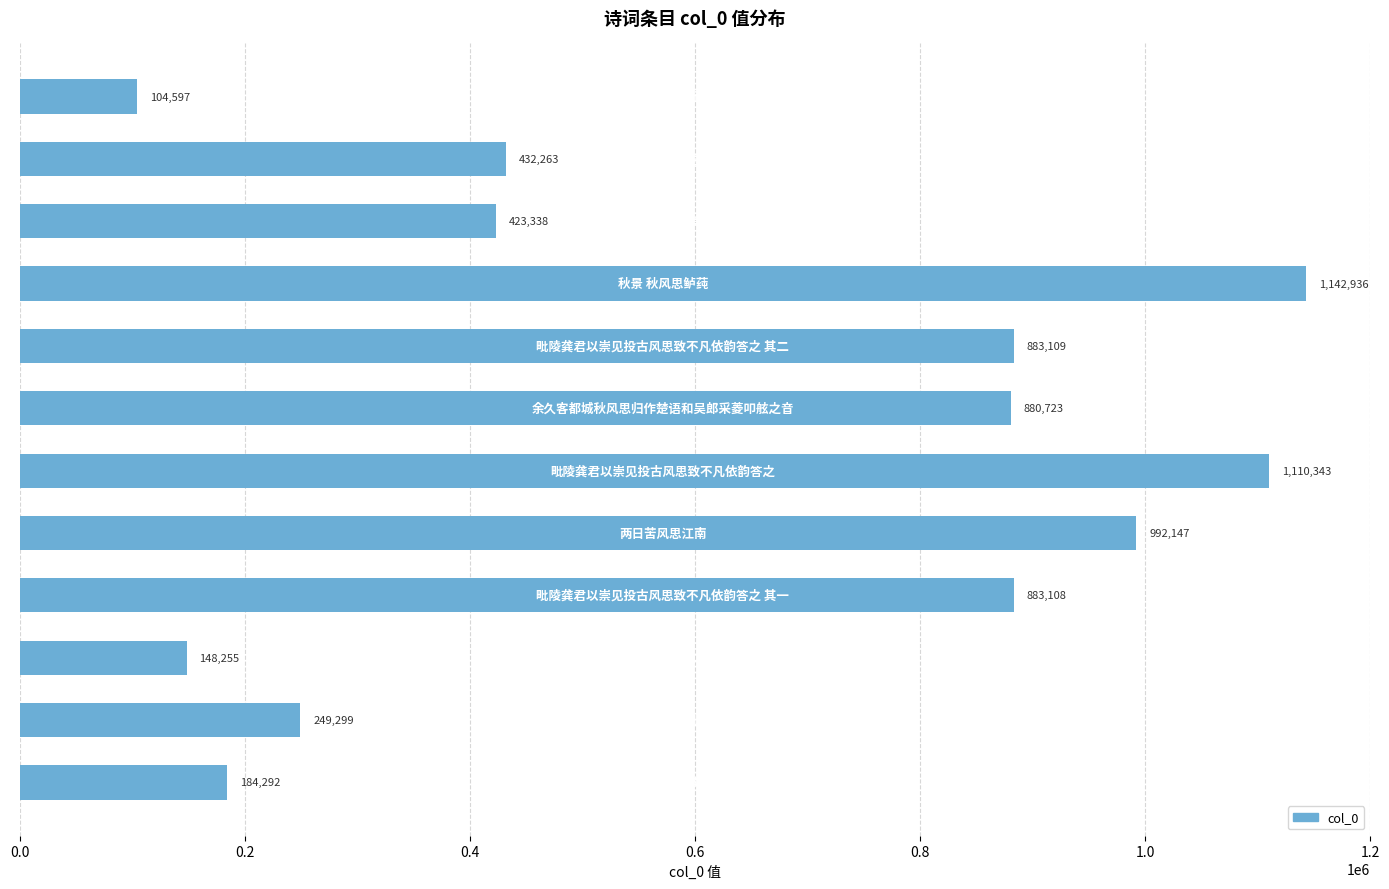

What is the value of the 12th bar from the top?

184292